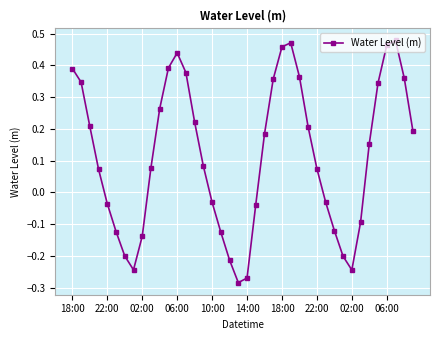

What is the difference between the maximum and minimum values?

0.8